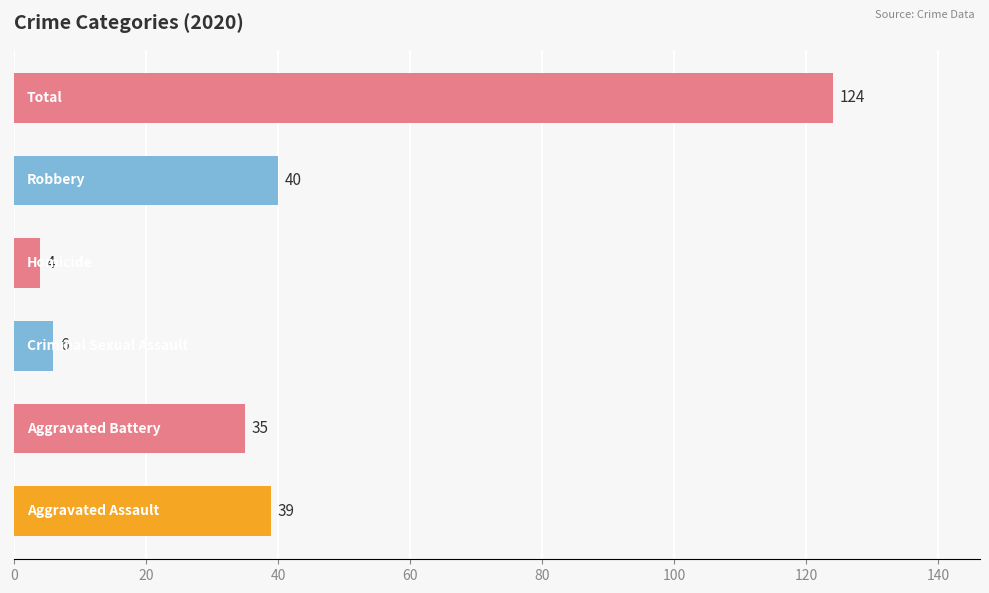

What is the average value?

41